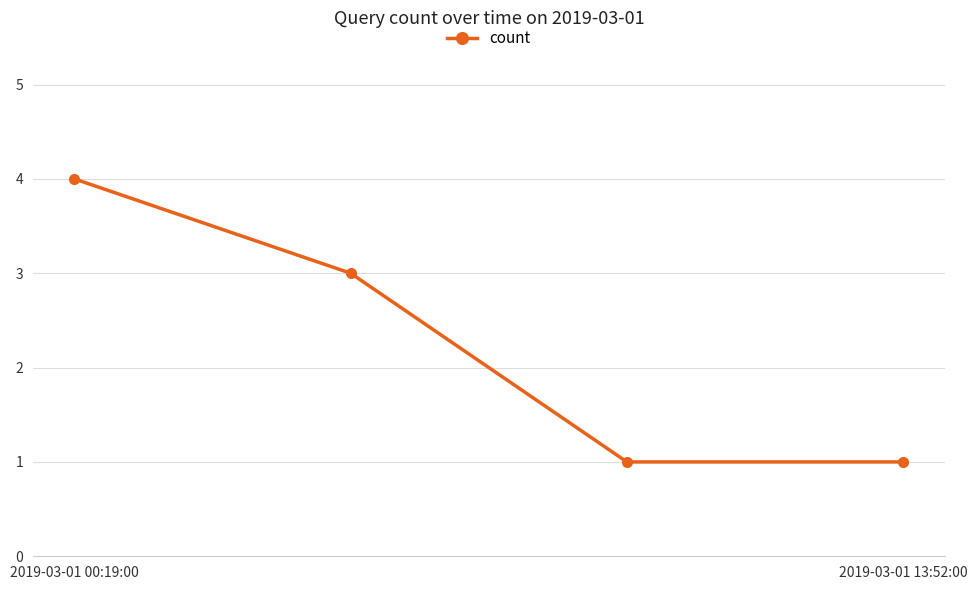

Reading left to right, transcribe all the data shown in this chart.

4	3	1	1